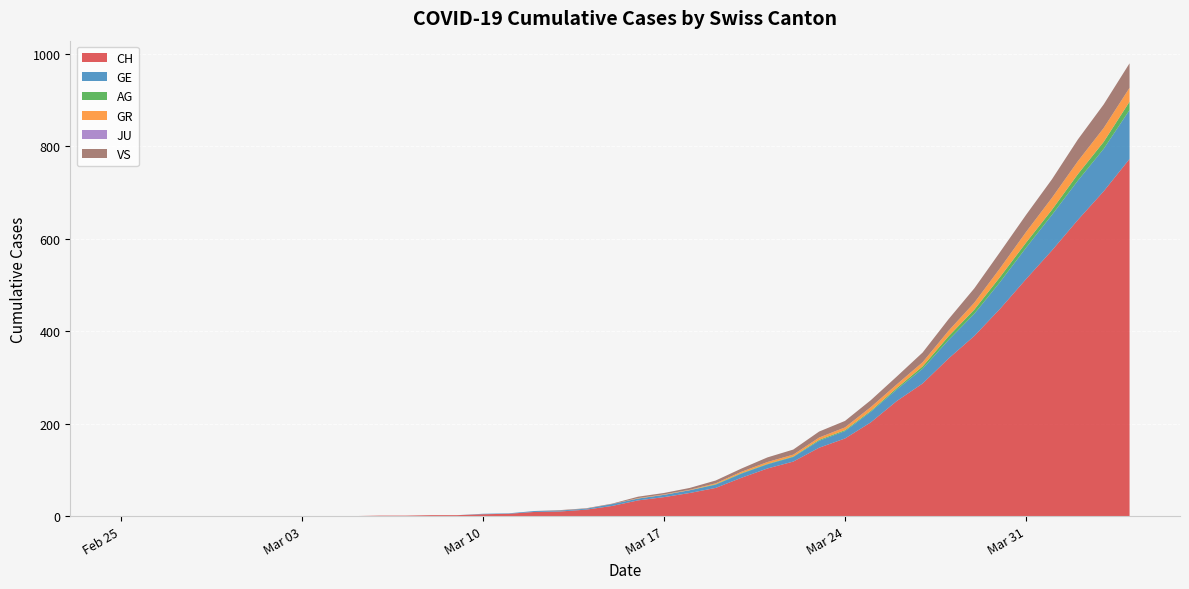

Reading left to right, list all the values displayed in this chart.

CH: 0	0	0	0	0	0	0	0	0	0	1	1	2	2	4	5	9	10	14	22	34	41	50	61	83	103	118	148	168	203	249	287	341	390	449	513	575	641	703	773
GE: 0	0	0	0	0	0	0	0	0	0	0	0	0	0	1	1	2	2	2	4	4	5	6	7	9	9	10	15	16	23	25	32	40	48	58	68	77	85	92	106
AG: 0	0	0	0	0	0	0	0	0	0	0	0	0	0	0	0	0	0	0	0	0	0	0	1	1	1	1	2	2	2	3	5	8	9	11	11	11	14	15	18
GR: 0	0	0	0	0	0	0	0	0	0	0	0	0	0	0	0	0	0	0	0	1	1	1	2	3	4	4	5	6	8	8	9	12	15	19	23	26	28	30	30
JU: 0	0	0	0	0	0	0	0	0	0	0	0	0	0	0	0	0	0	0	0	0	0	0	0	0	0	0	0	0	0	0	0	0	0	0	0	0	0	0	0
VS: 0	0	0	0	0	0	0	0	0	0	0	0	0	0	0	0	0	1	1	1	3	3	4	6	7	10	11	13	14	15	17	21	25	31	35	37	40	47	51	53